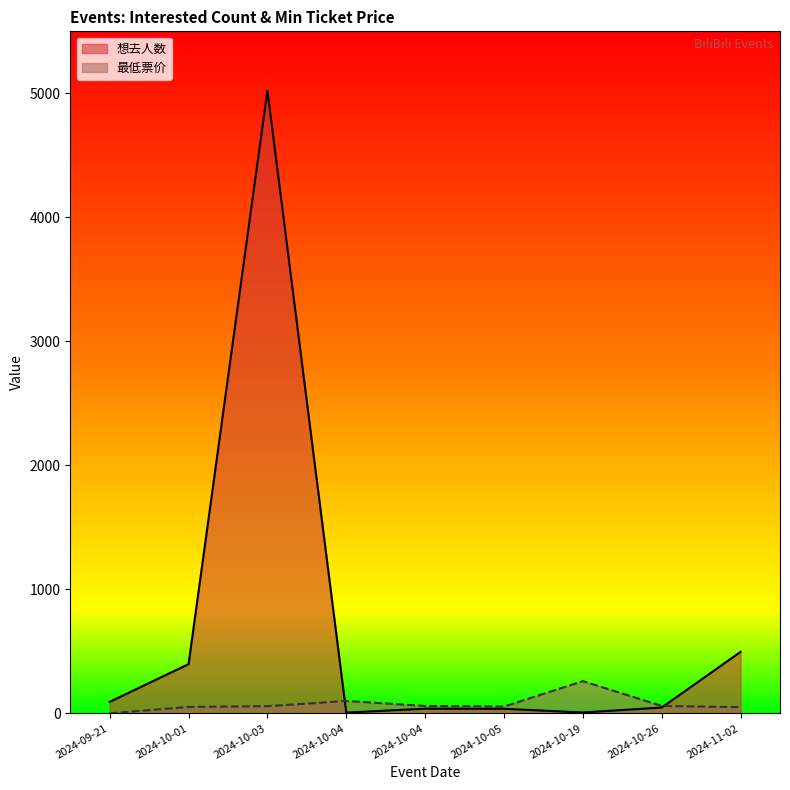

What is the difference between the maximum and minimum values in the 最低票价 series?

260